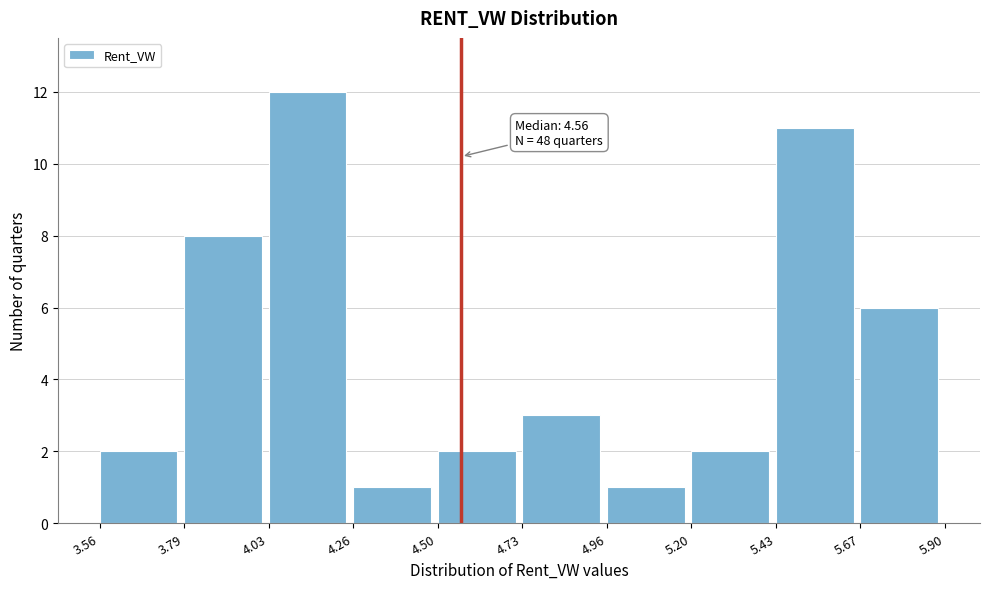

Over which range of the x-axis is the bar tallest?

4.03 to 4.26